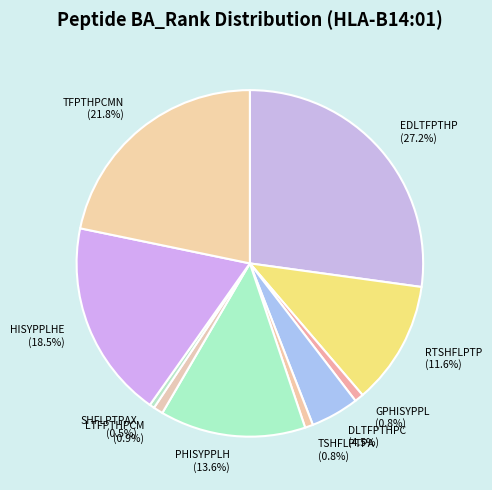

To the nearest percent, what percentage of the pie is GPHISYPPL?

1%